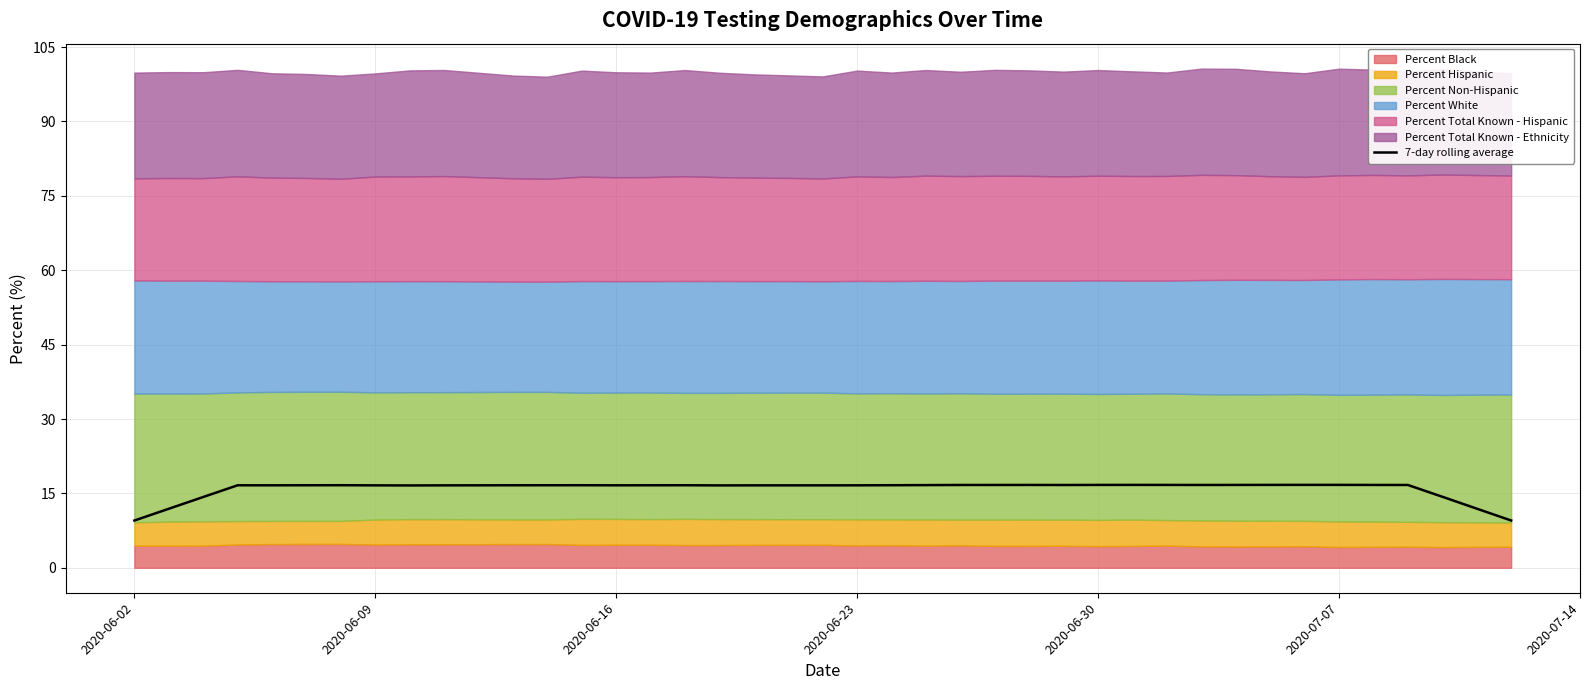

What is the lowest value of the 7-day rolling average series?

9.5